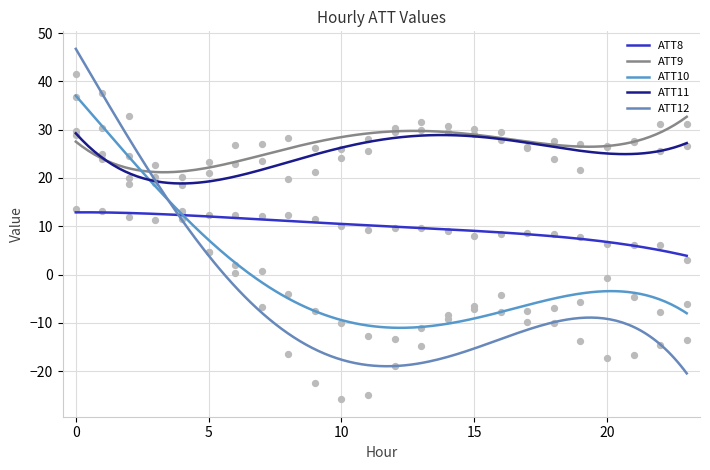

Which series reaches the maximum Y coordinate?

ATT12